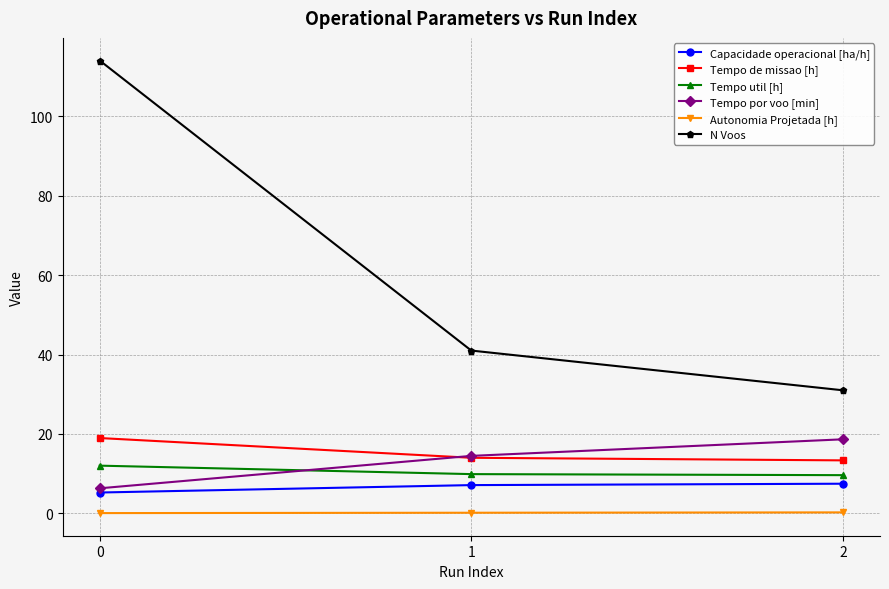

What is the average value of the Tempo util [h] series?

10.5